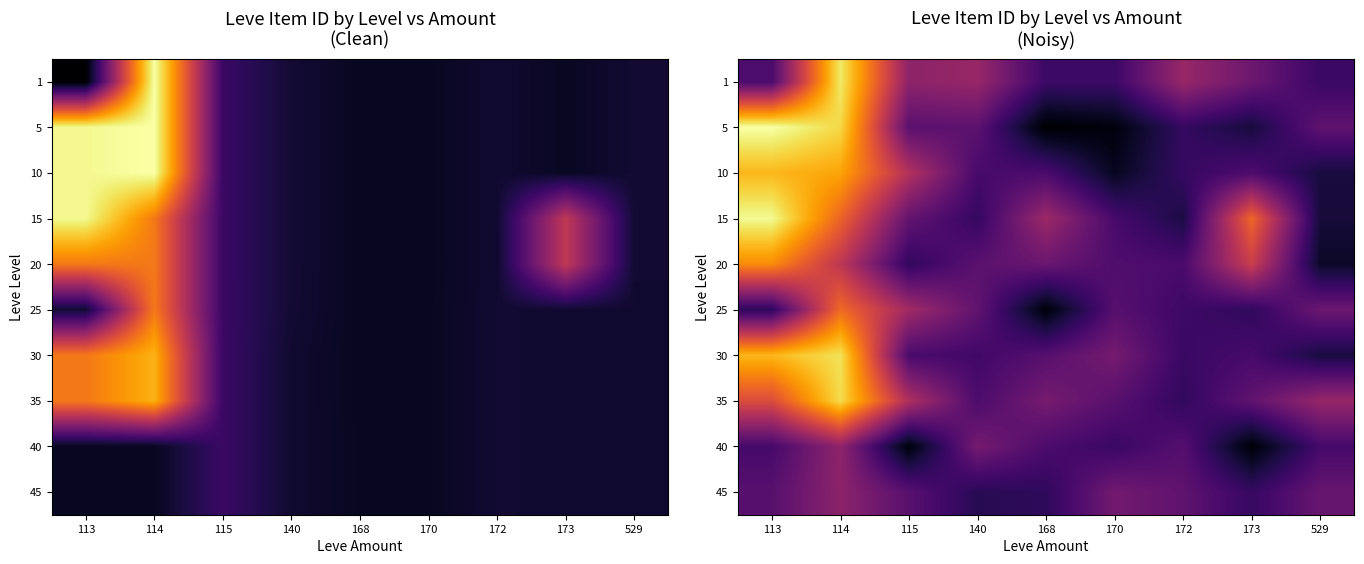

What is the sum of the 1 values at 113 and 529?

2527.2